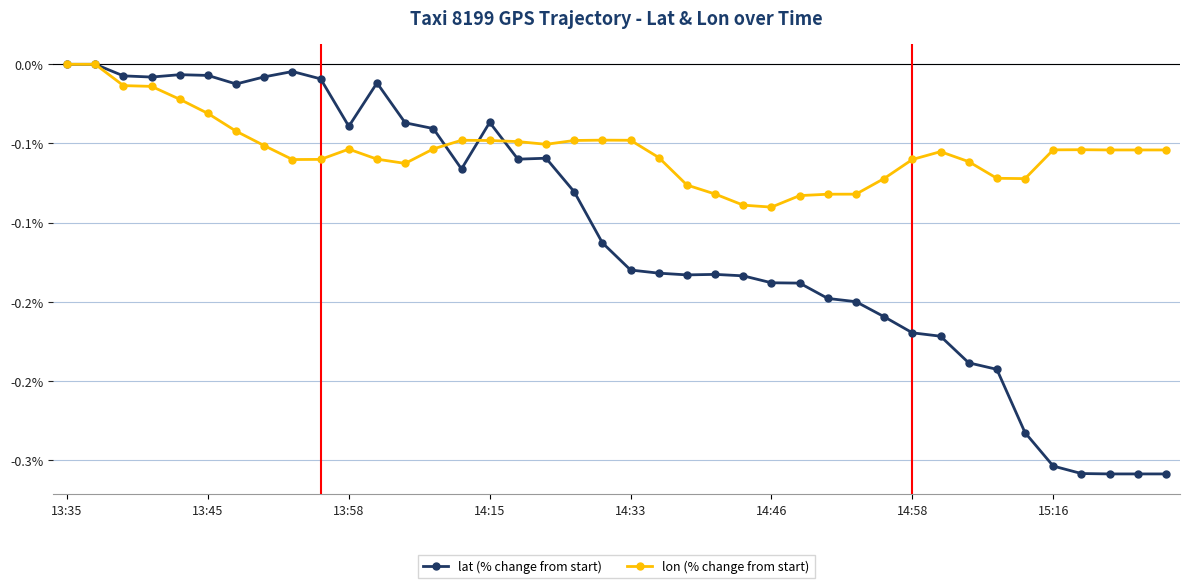

Is this an area chart (filled region under the line)?

No